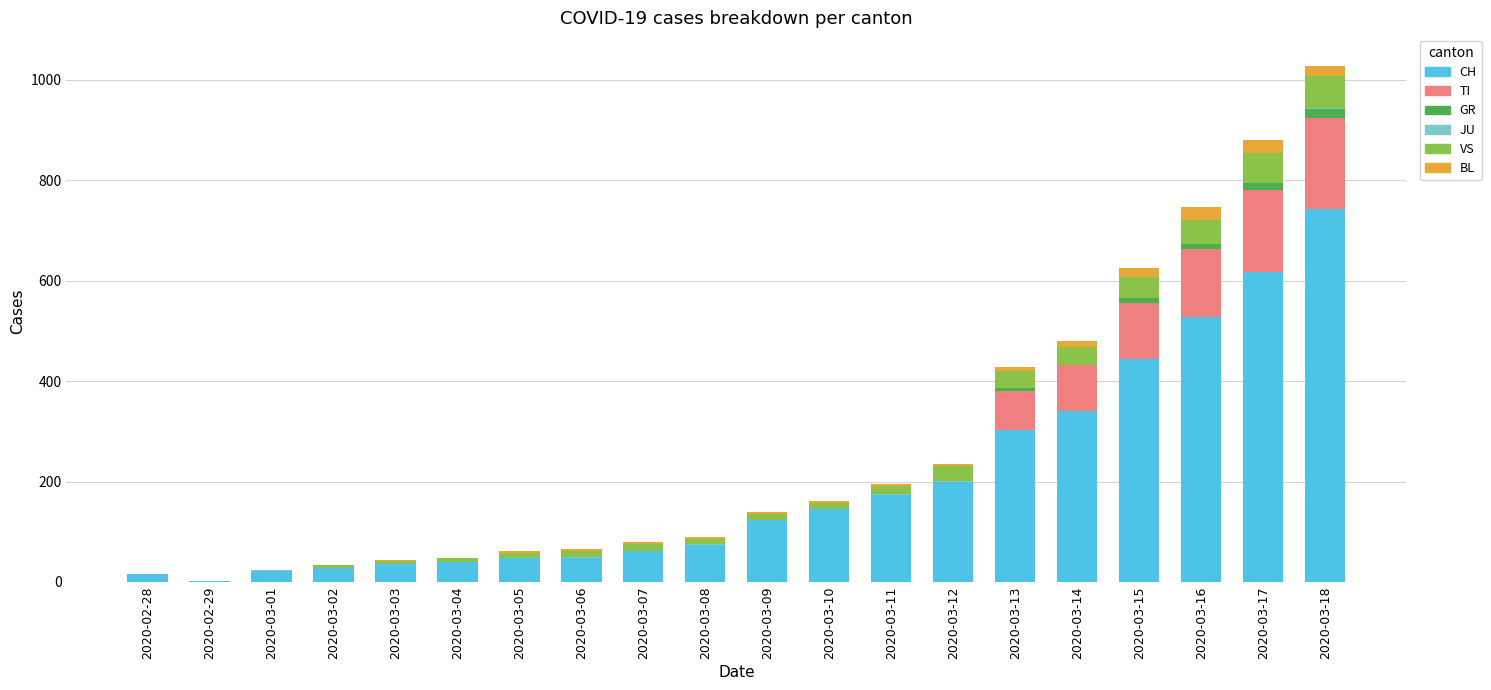

Are the bars grouped side by side (vs. stacked)?

No